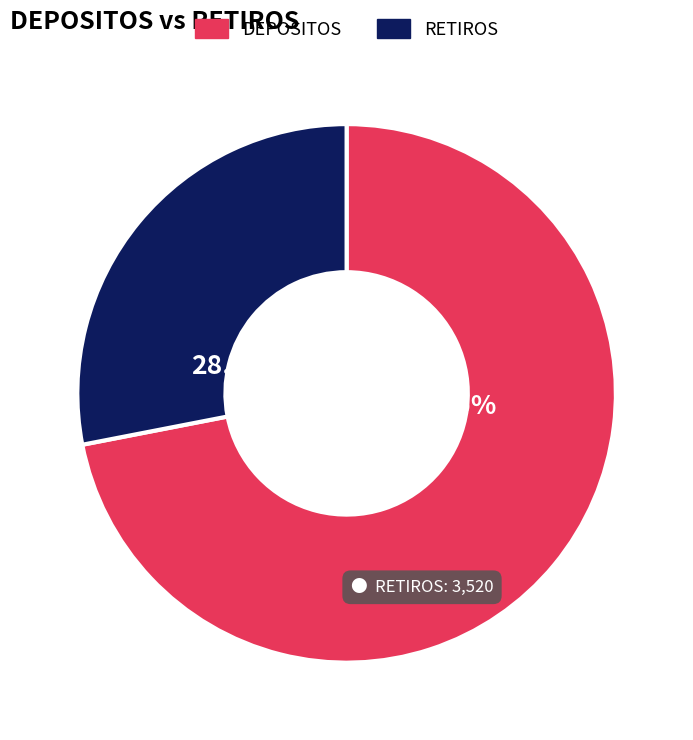

Rank the categories by value from lowest to highest.

RETIROS, DEPOSITOS